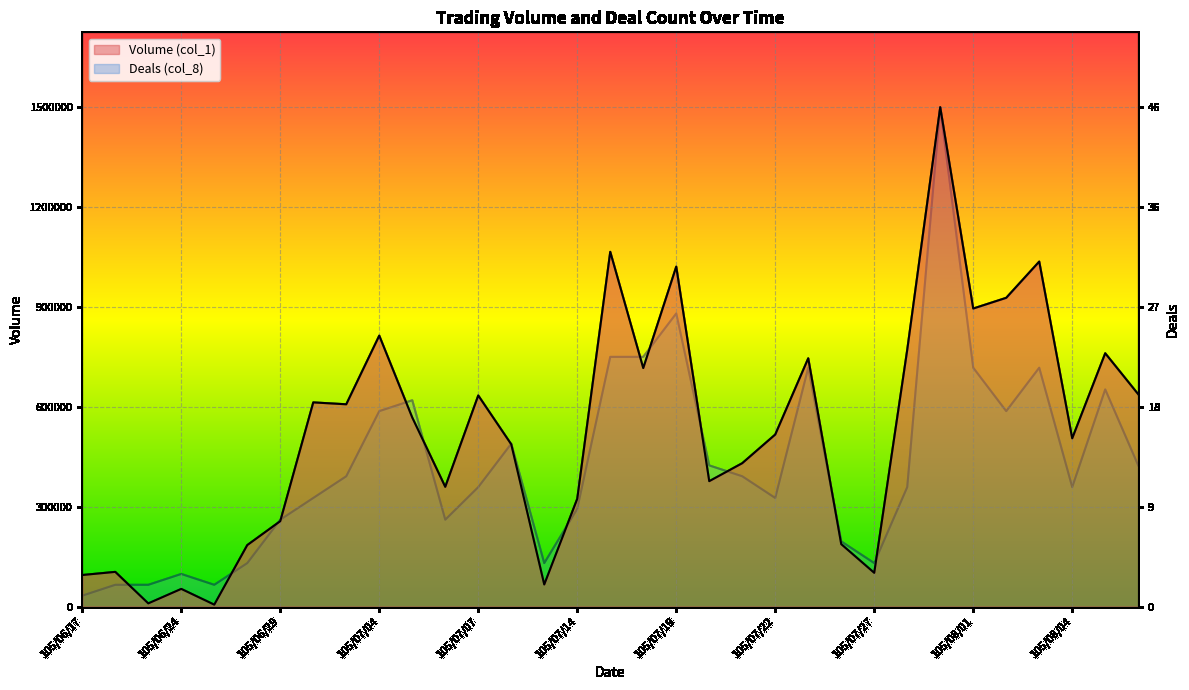

What position from the right is 105/07/19?

15